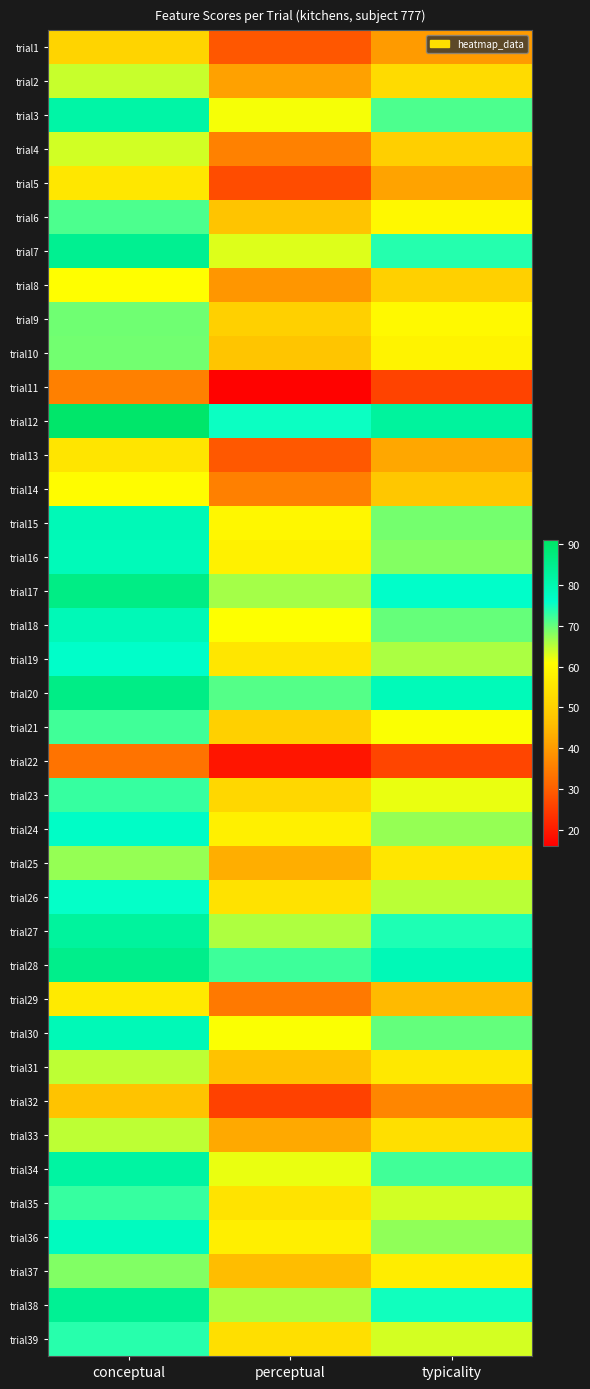

What is the difference between the highest and lowest values at typicality?

56.6